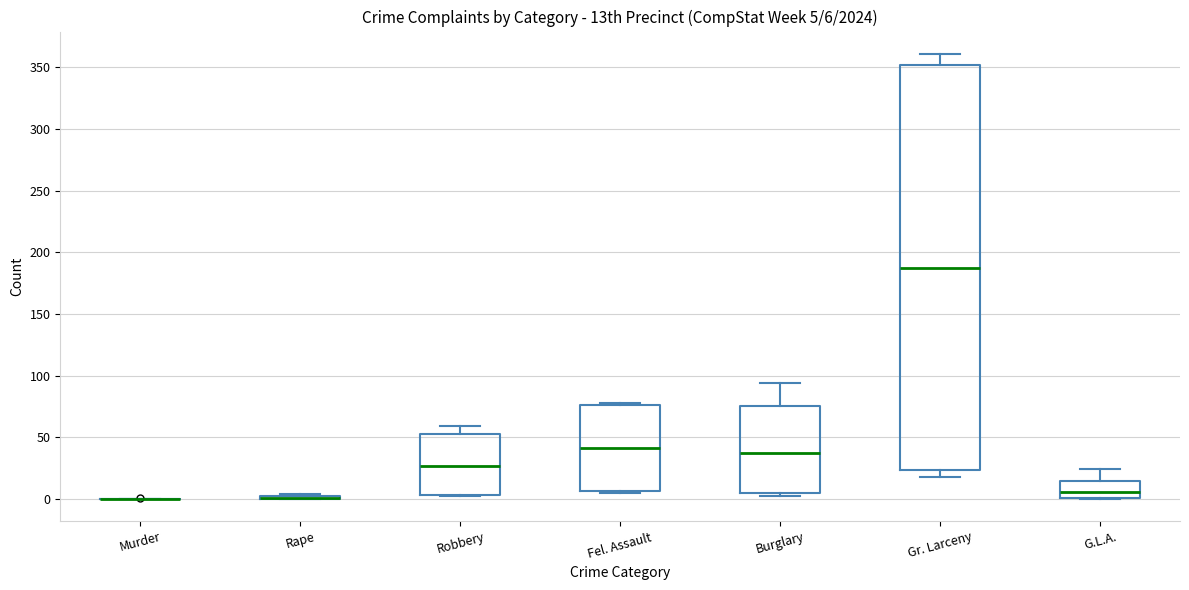

Comparing the boxes themselves (not the whiskers), which one is the tallest?

Gr. Larceny